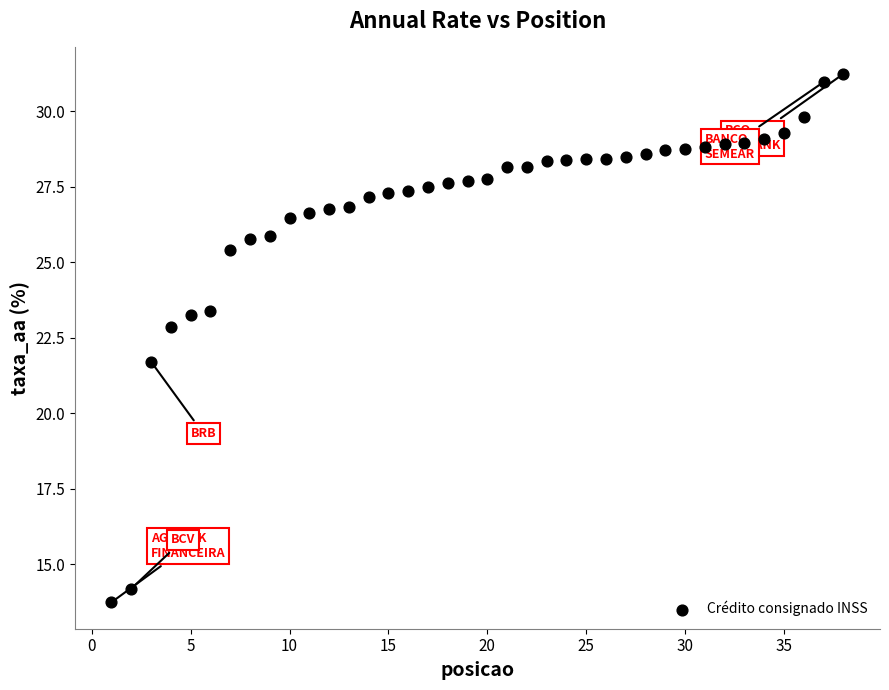

What is the range of X values (max minus min)?

37.0